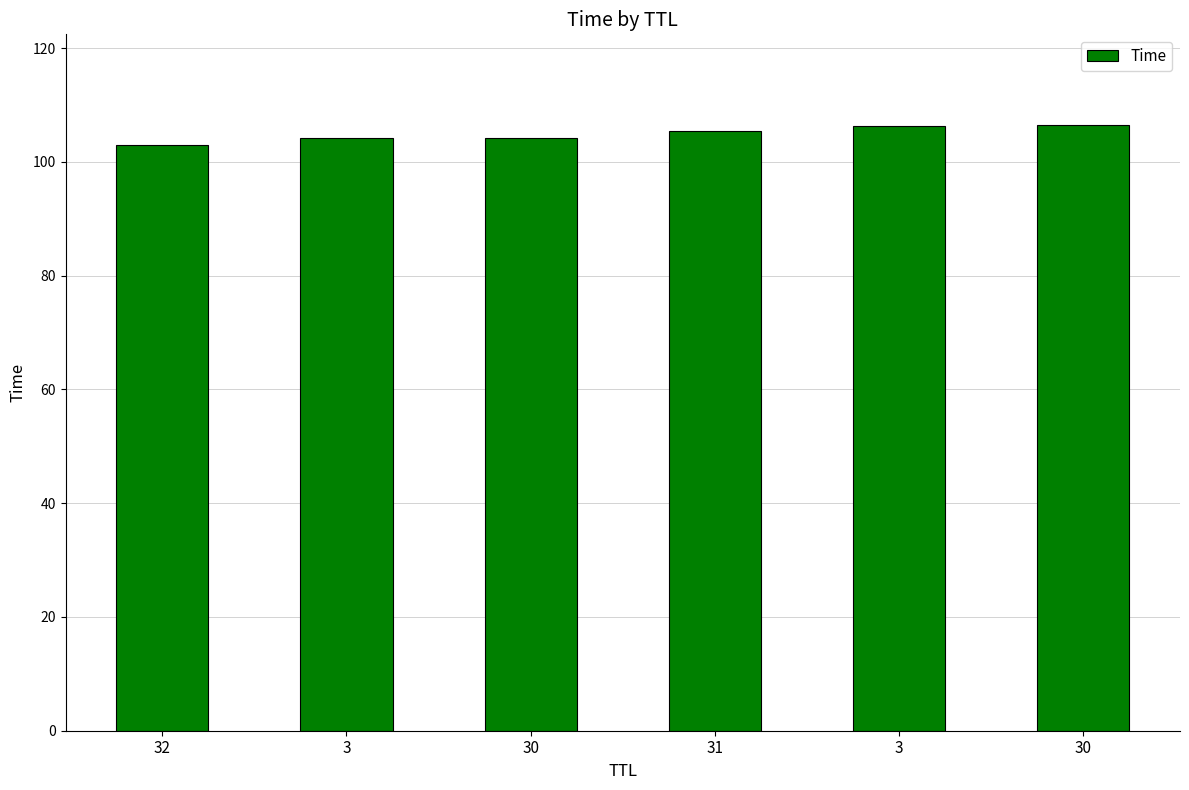

How many values exceed 105?

3